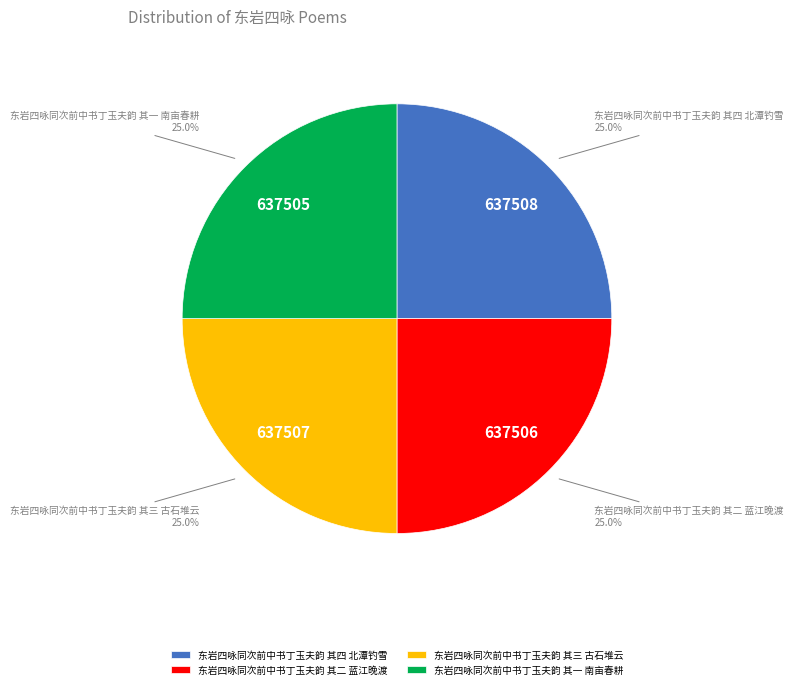

Is it true that 东岩四咏同次前中书丁玉夫韵 其一 南亩春耕 is 33% of the pie?

False